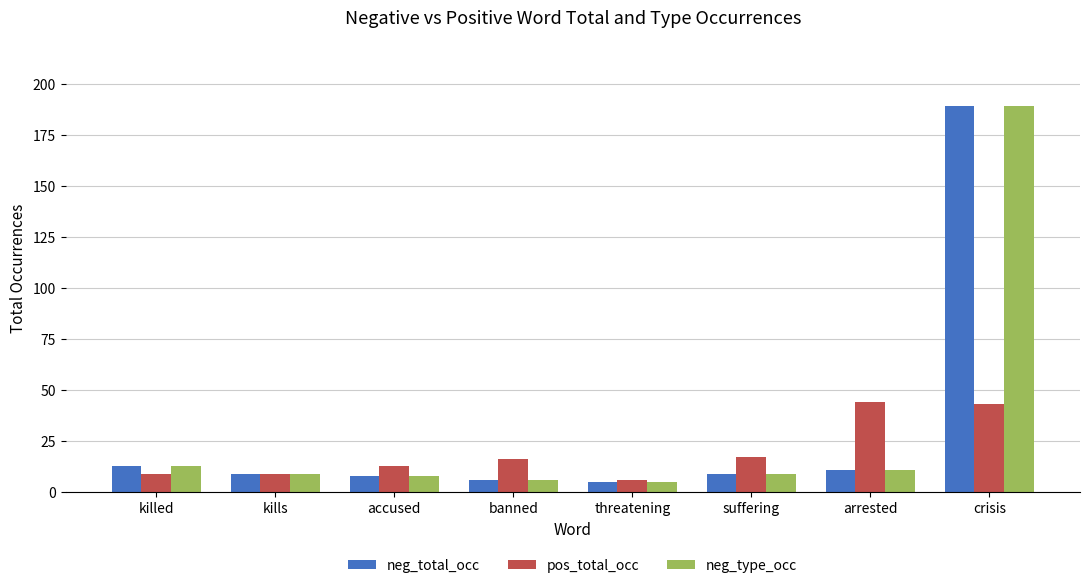

What is the sum of all neg_total_occ values?

250